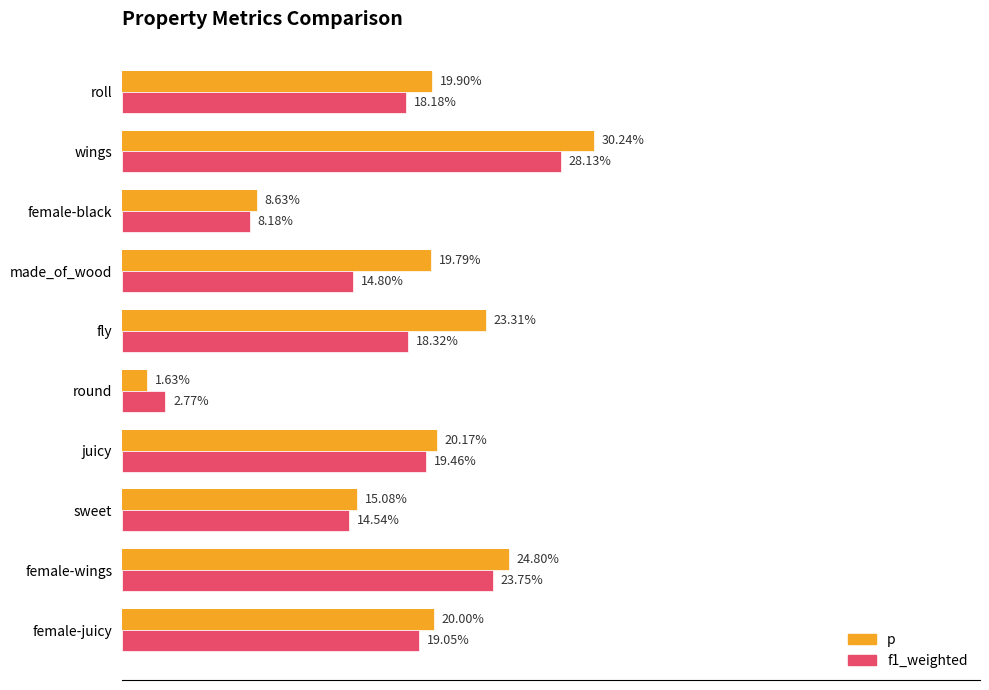

How many series are shown in this chart?

2